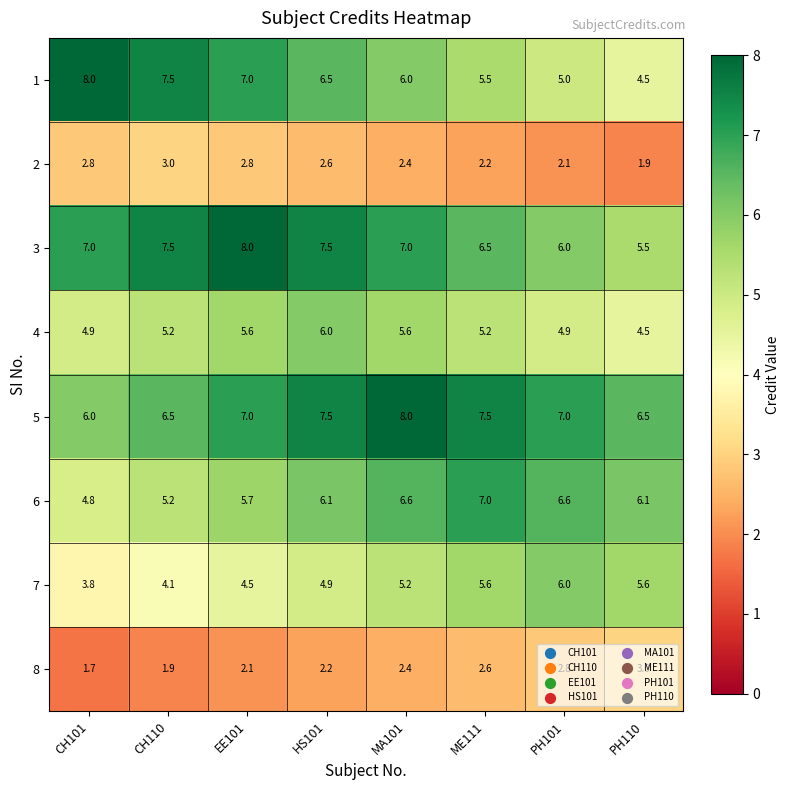

What is the total value across all series at ME111?

42.1